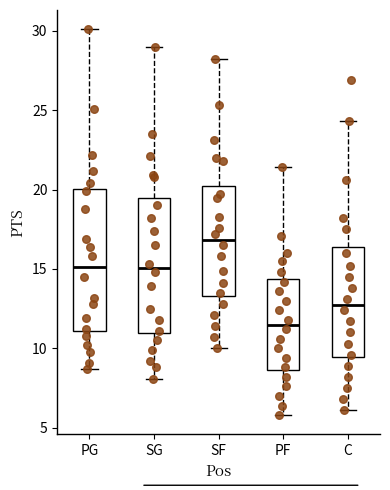

Which box's median line is the highest?

SF